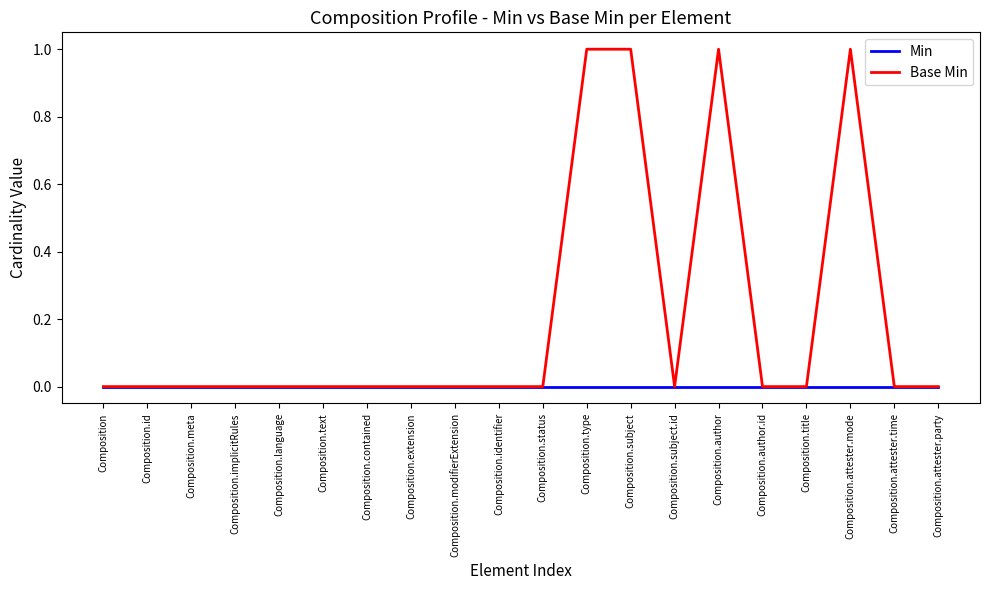

What position from the right is Composition.type?

9